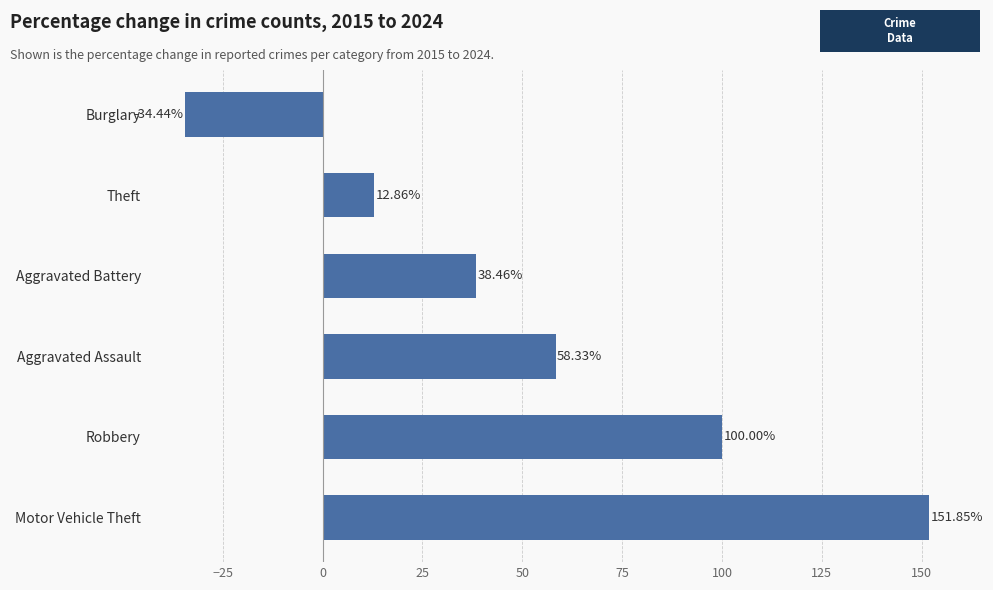

At which category does the chart reach its peak across all series?

Motor Vehicle Theft